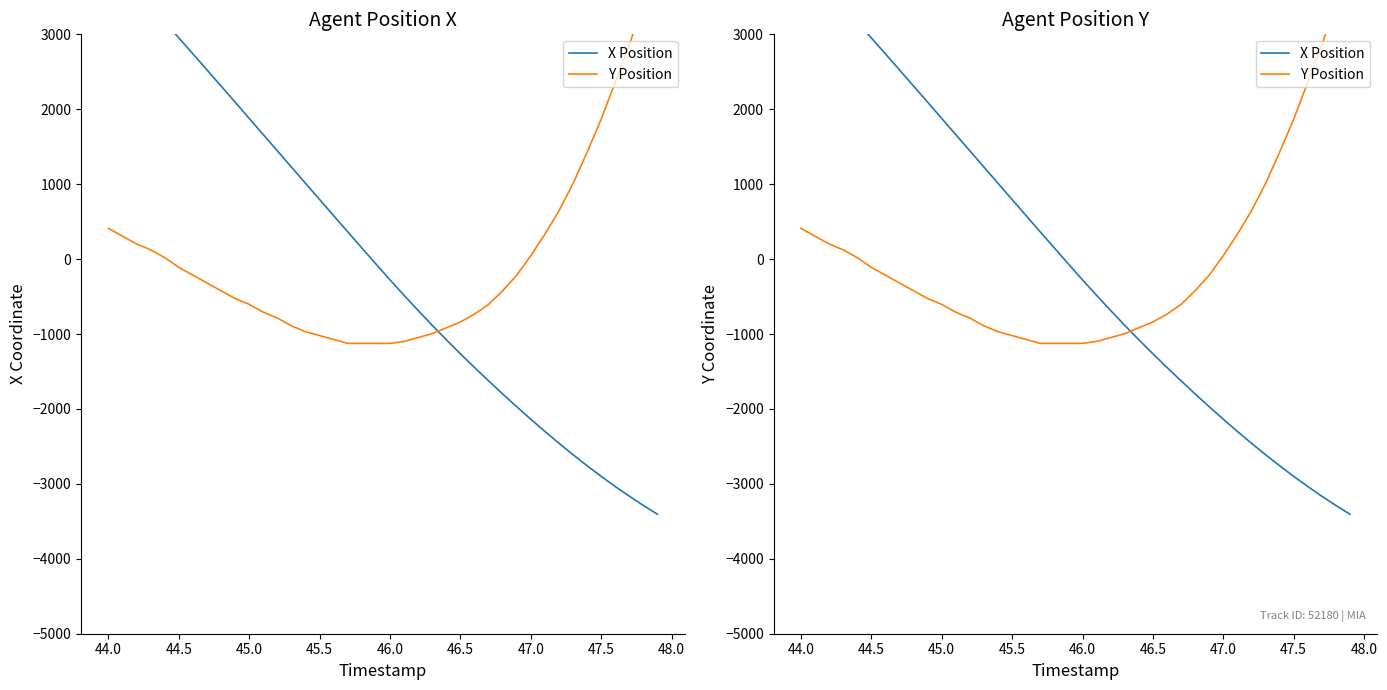

The X Position series shows -169.4 at 22. True or false?

False